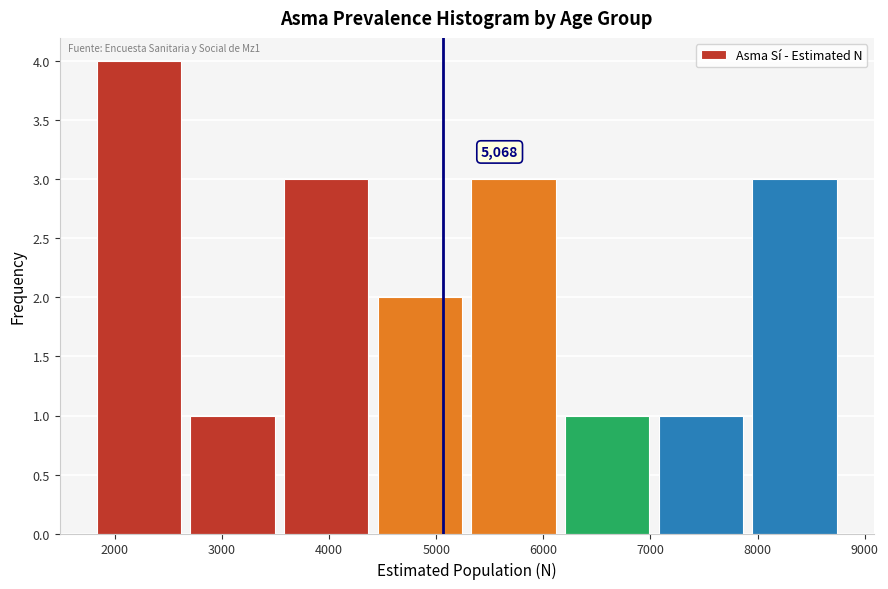

Which range on the x-axis has the tallest bar?

1800 to 2700